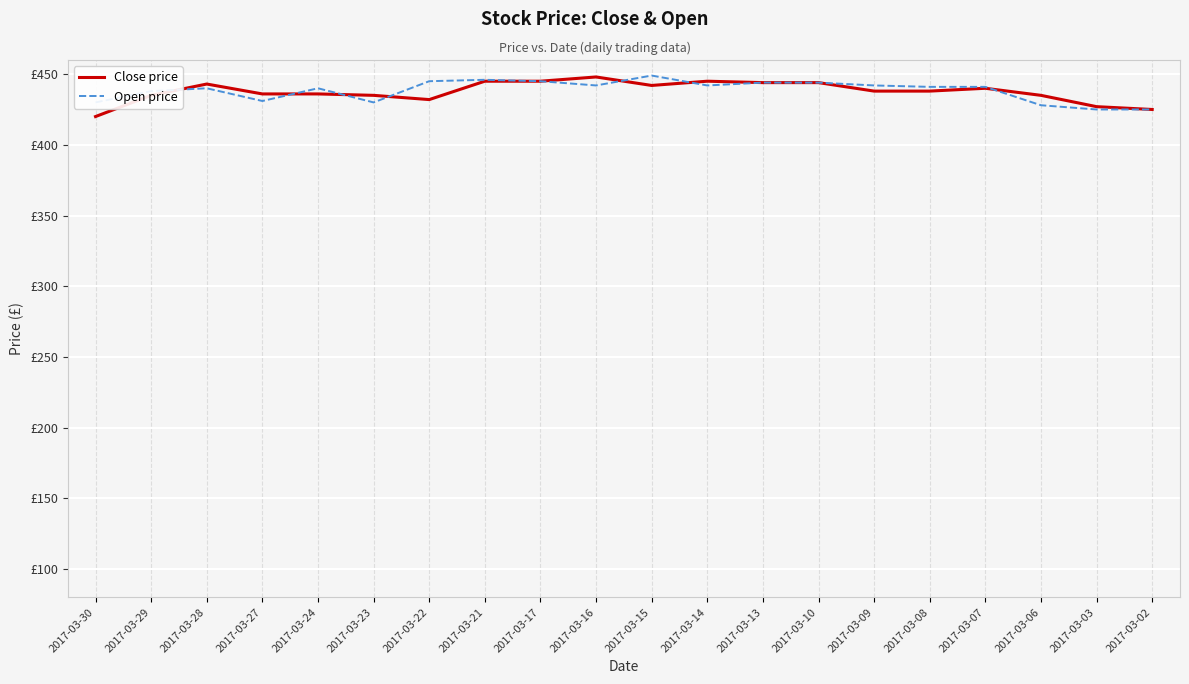

What are all the series names shown in the legend?

Close price, Open price